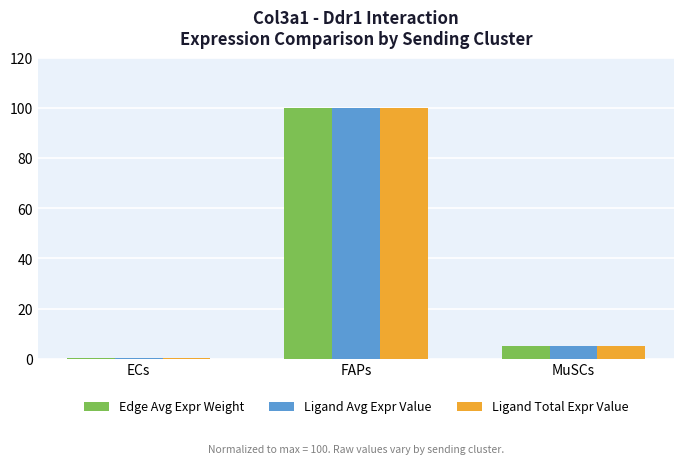

At which label is Ligand Total Expr Value closest to 50?

MuSCs